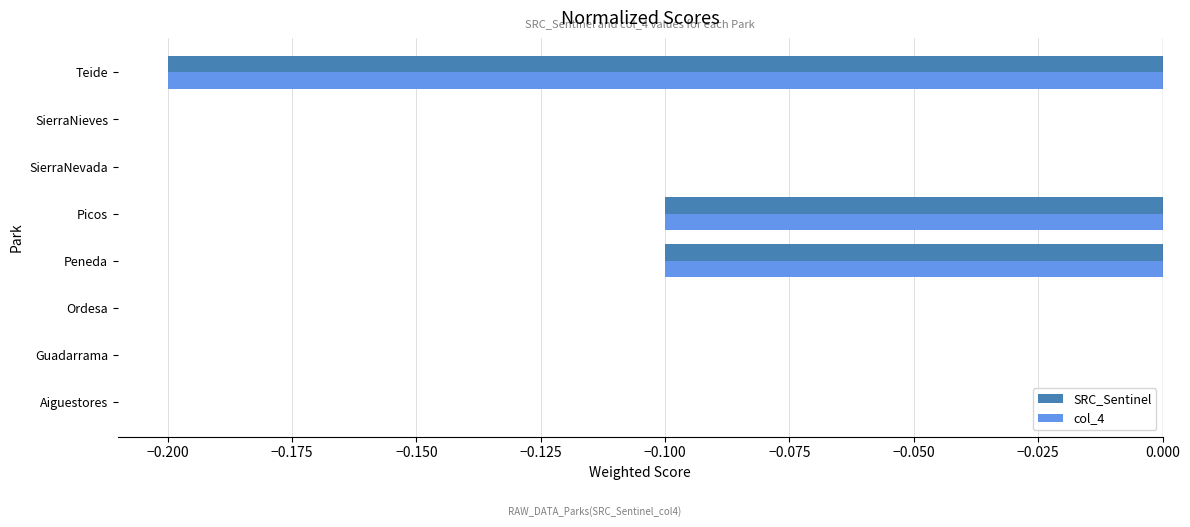

The value of col_4 at Peneda is -0.0. True or false?

False